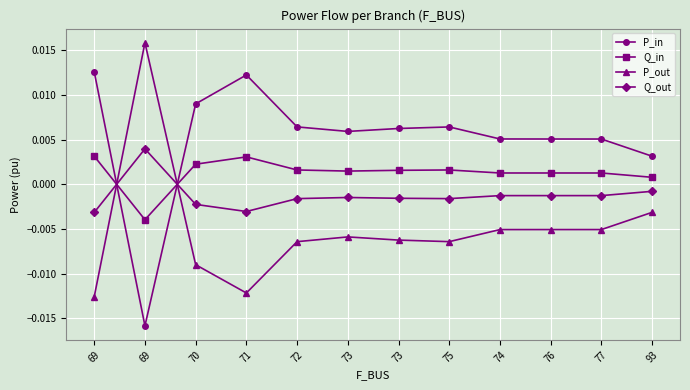

At which category does Q_out reach its first local peak?

69